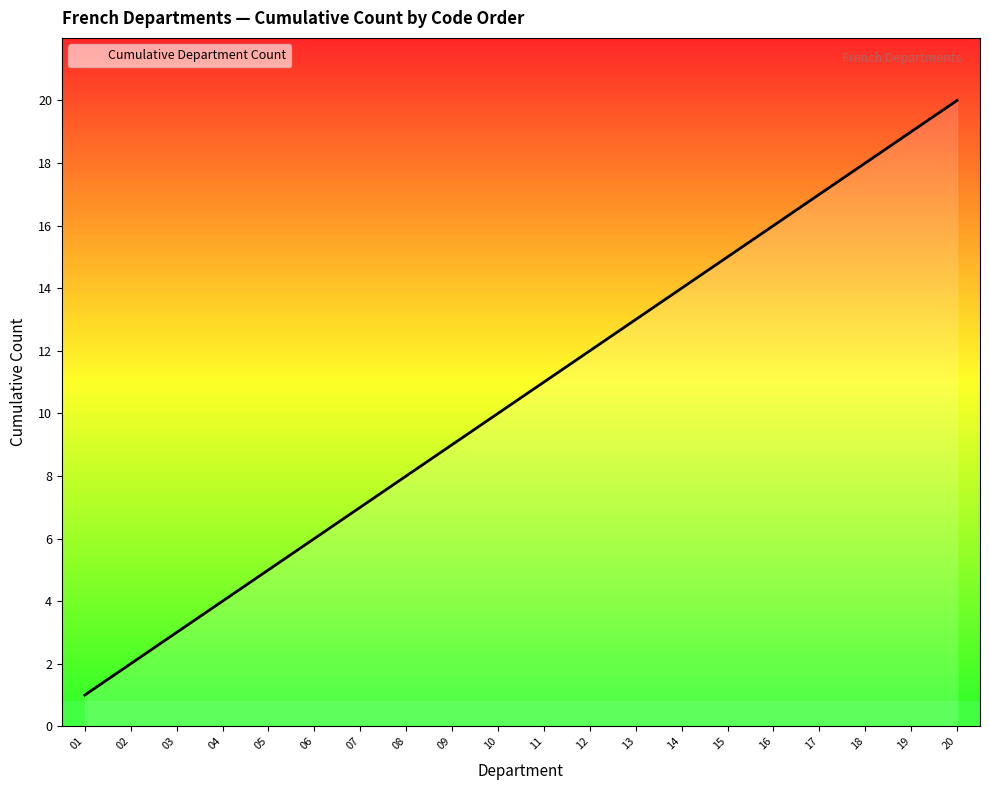

At which category does the chart reach its peak across all series?

20